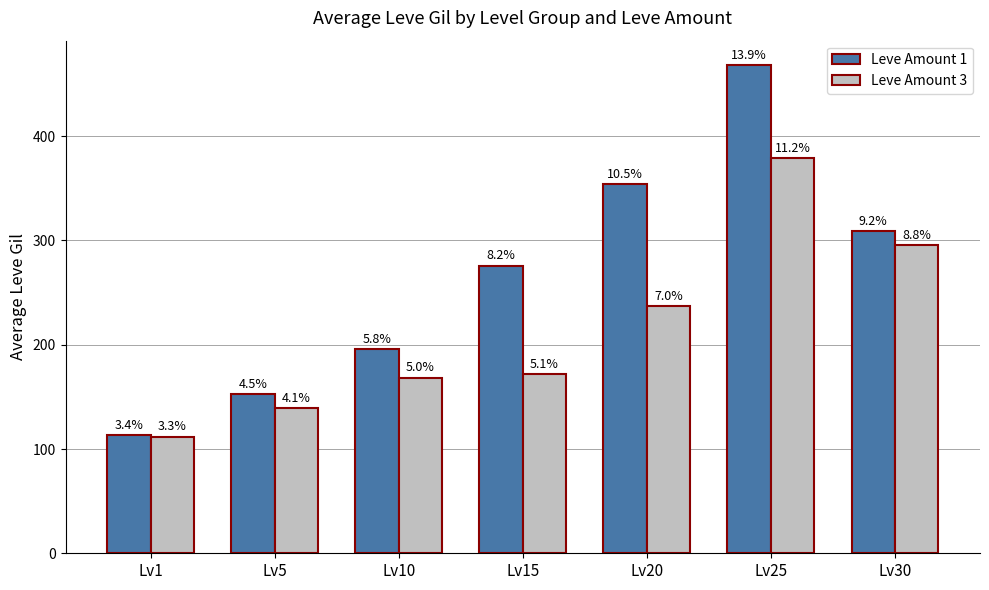

At which label does Leve Amount 1 first exceed 276?

Lv20